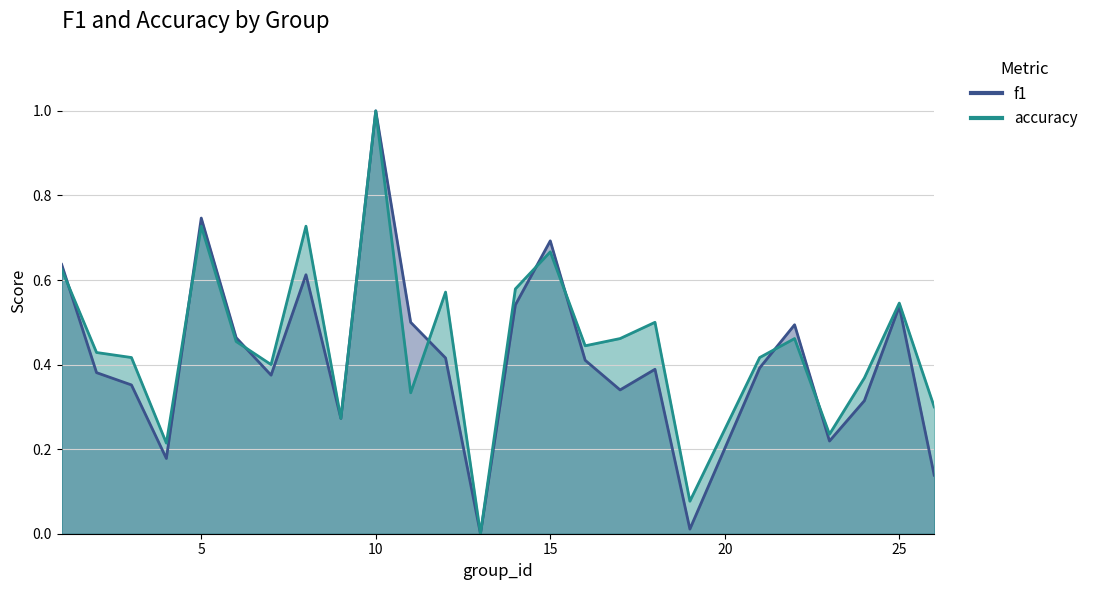

What is the value of the accuracy point at the 9th from the left?

0.3